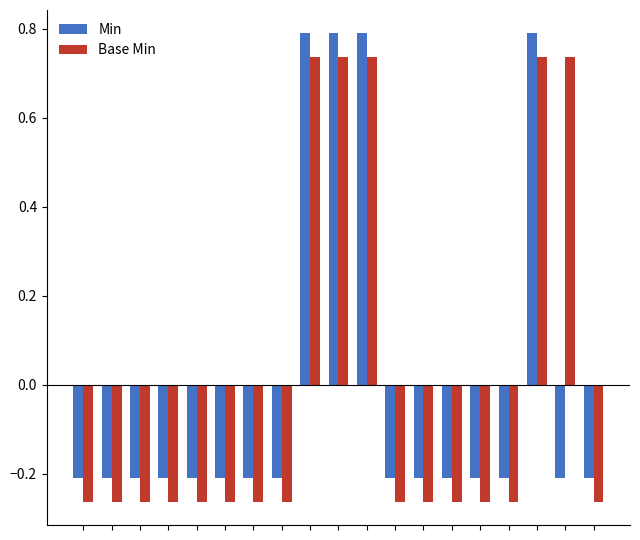

Rank the series by their maximum value, from highest to lowest.

Min, Base Min